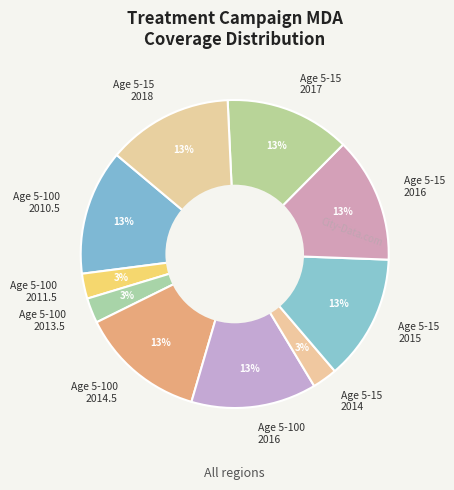

To the nearest percent, what is the average slice percentage?

10%